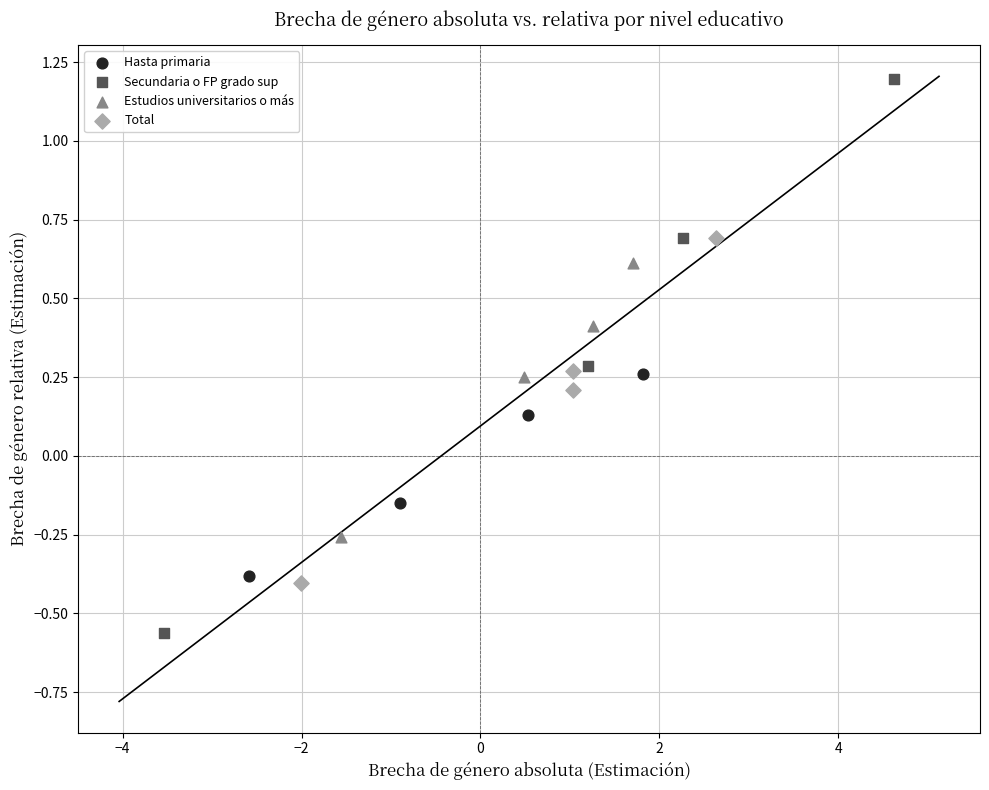

Which series reaches the maximum Y coordinate?

Secundaria o FP grado sup